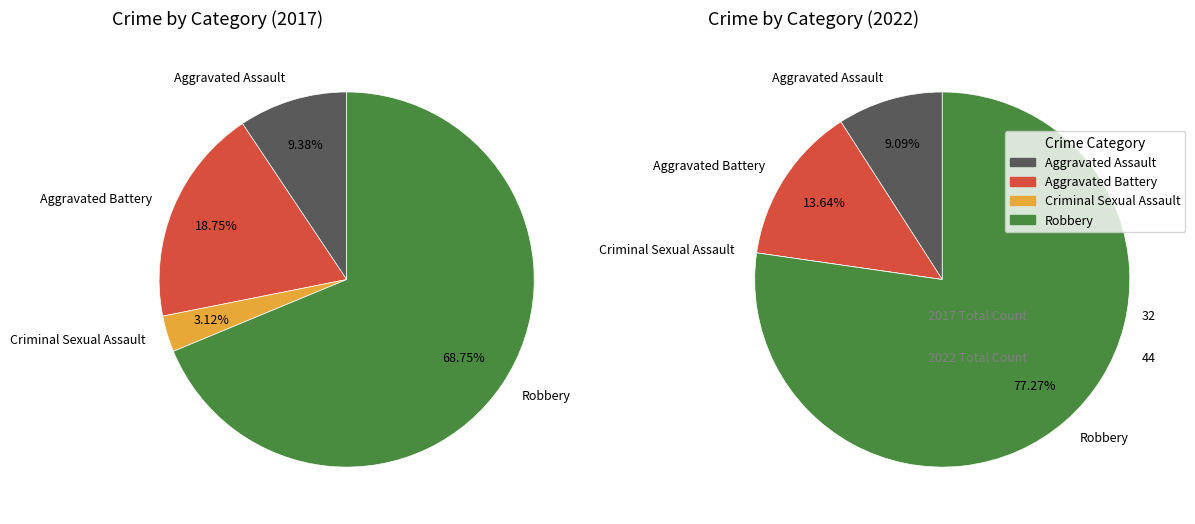

What percentage do 2 and values_2022 together represent?

21.9%